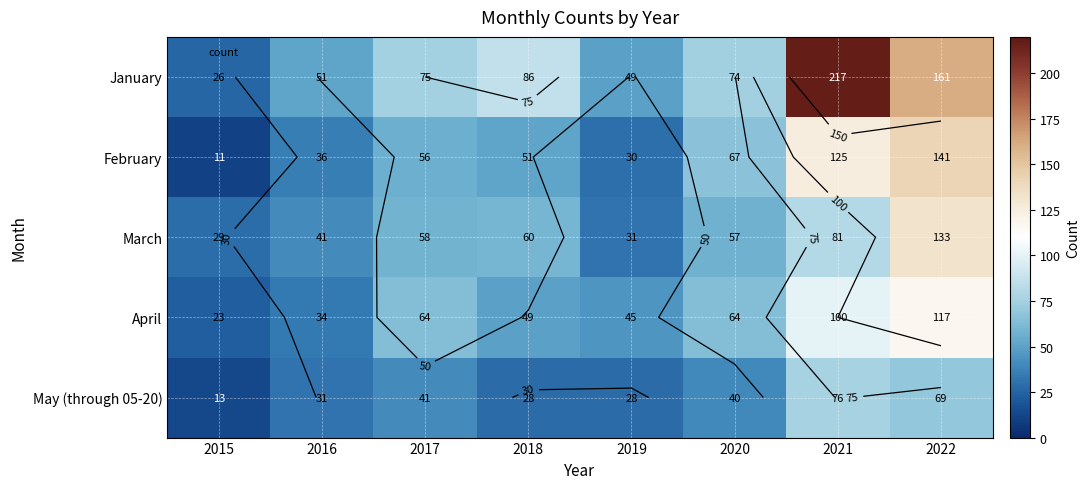

Rank the series at 2021 from lowest to highest value.

May (through 05-20), March, April, February, January